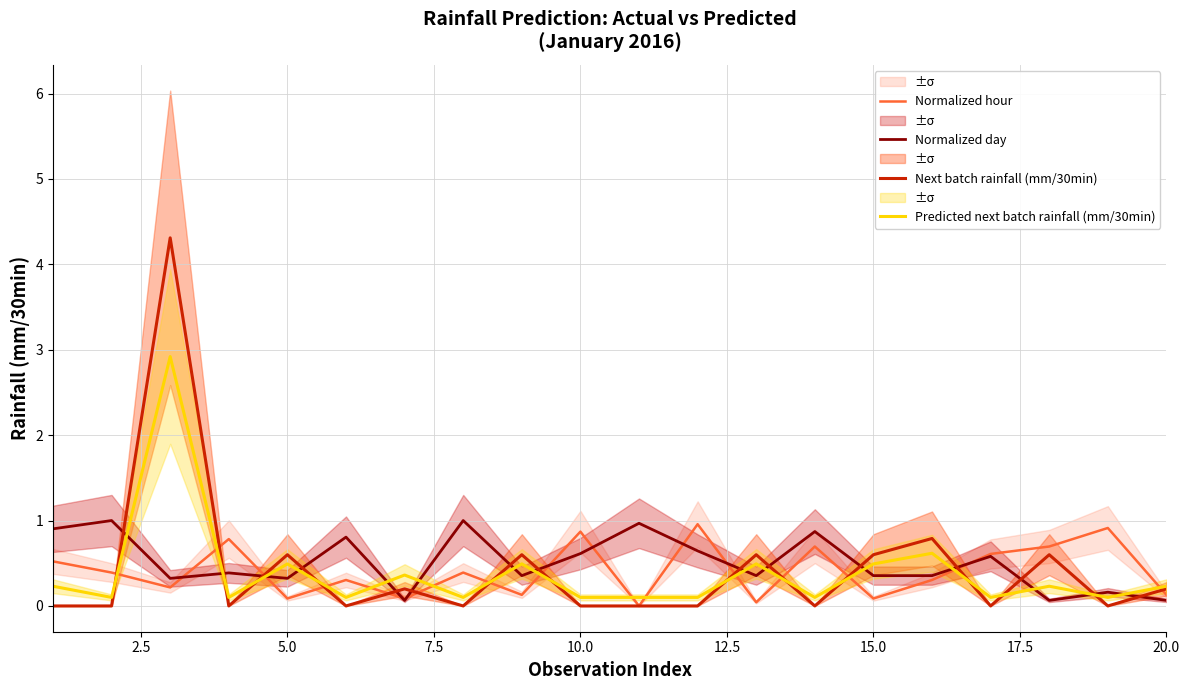

True or false: Next batch rainfall (mm/30min) and Predicted next batch rainfall (mm/30min) intersect in this chart.

True